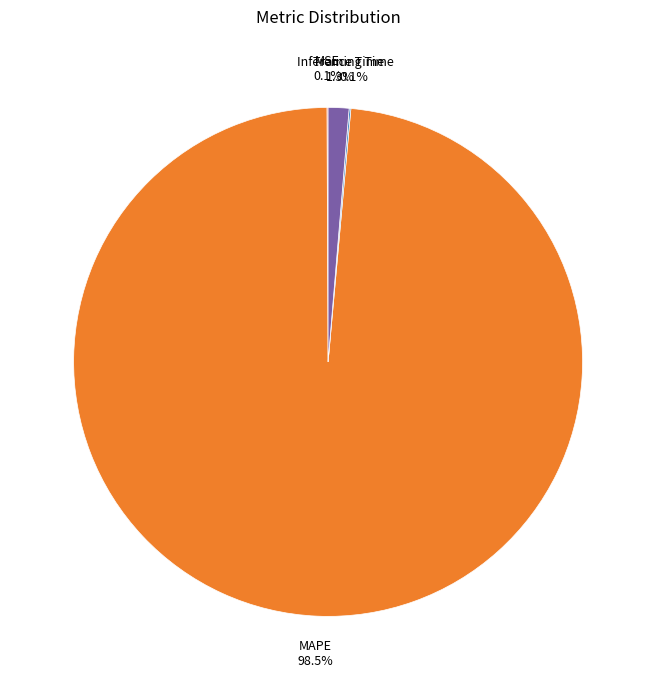

Is there a majority slice in this chart?

Yes